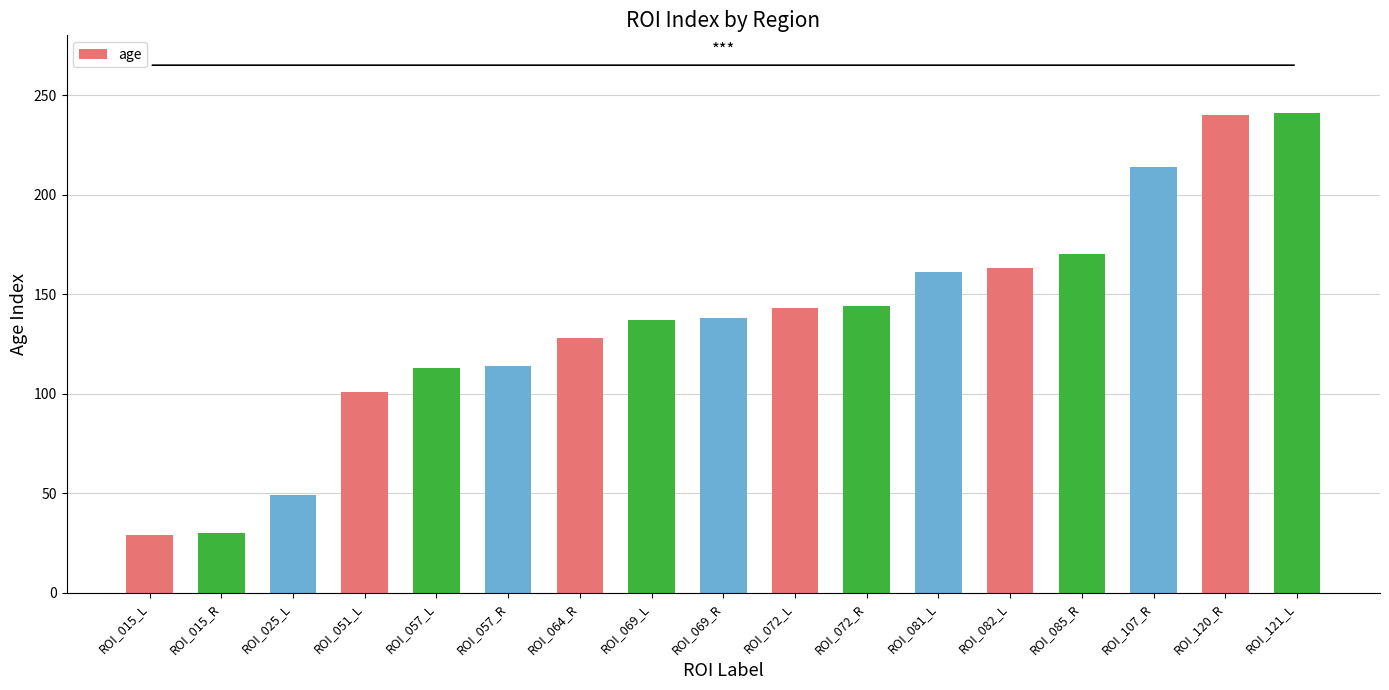

What position from the right is ROI_015_L?

17